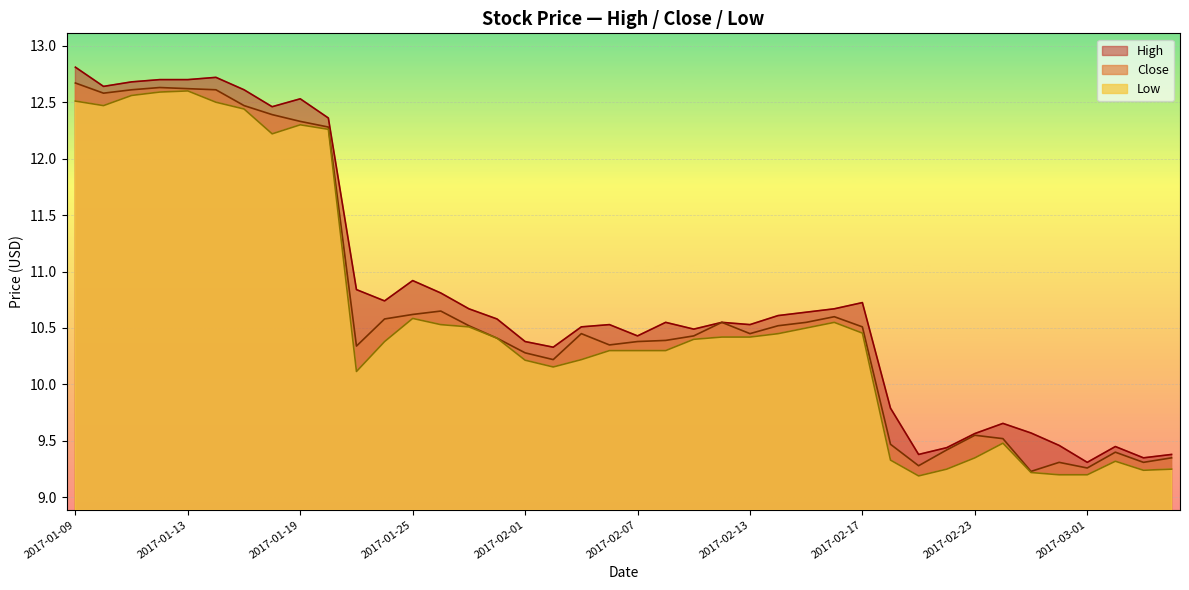

At which category does High reach its first local peak?

2017-01-16